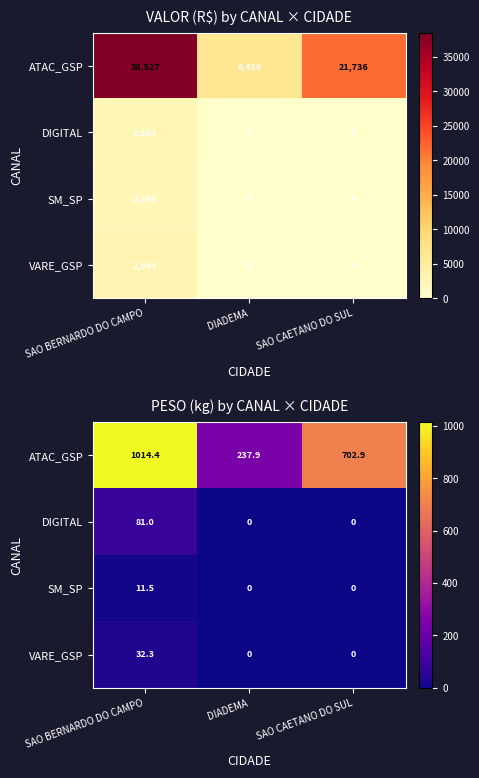

At which label does ATAC_GSP first exceed 702?

SAO BERNARDO DO CAMPO